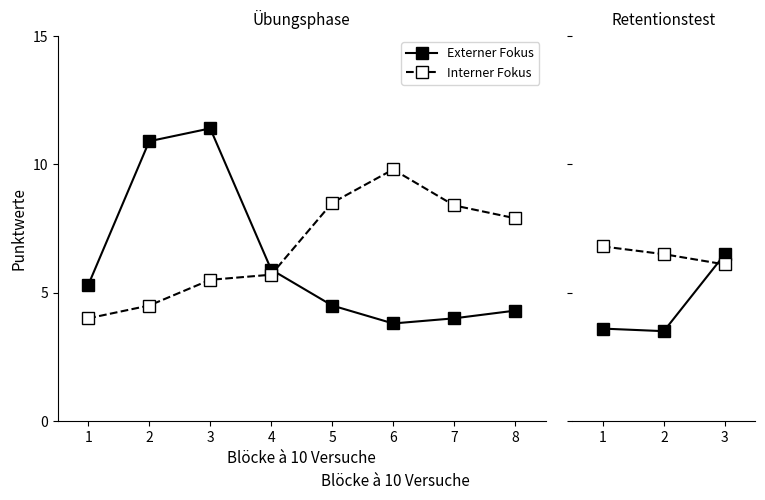

Between 1 and 3, which series saw the biggest shift?

Externer Fokus